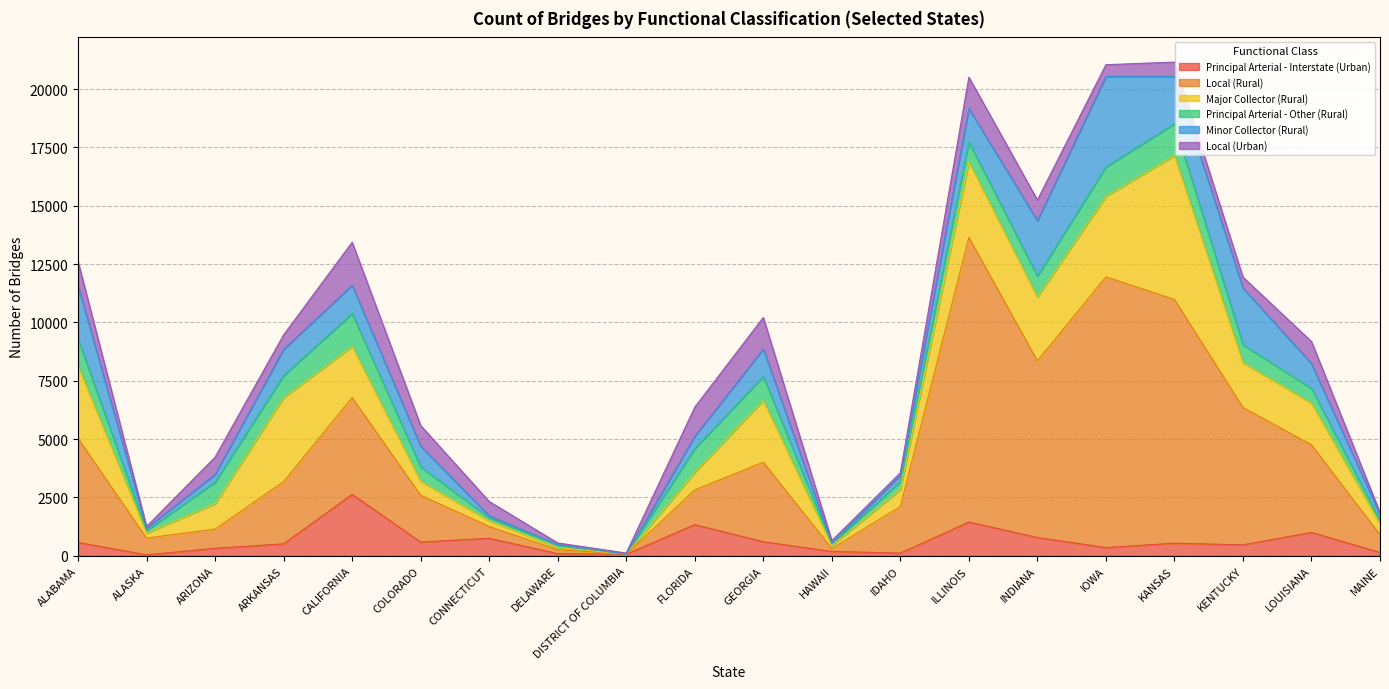

How many positive values does the Principal Arterial - Other (Rural) series have?

19